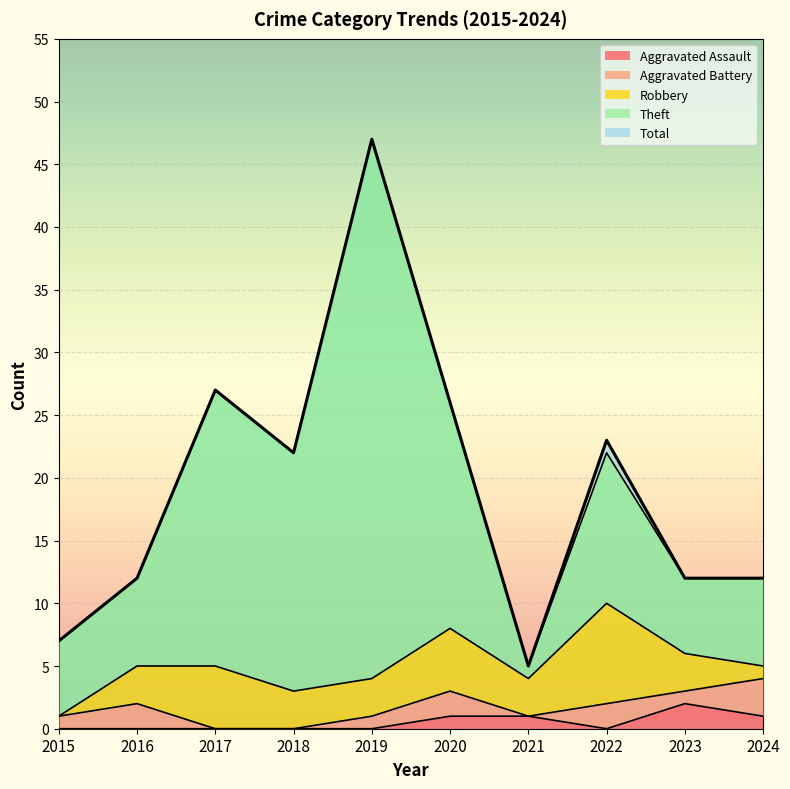

At which label does Aggravated Battery first exceed 1?

2016